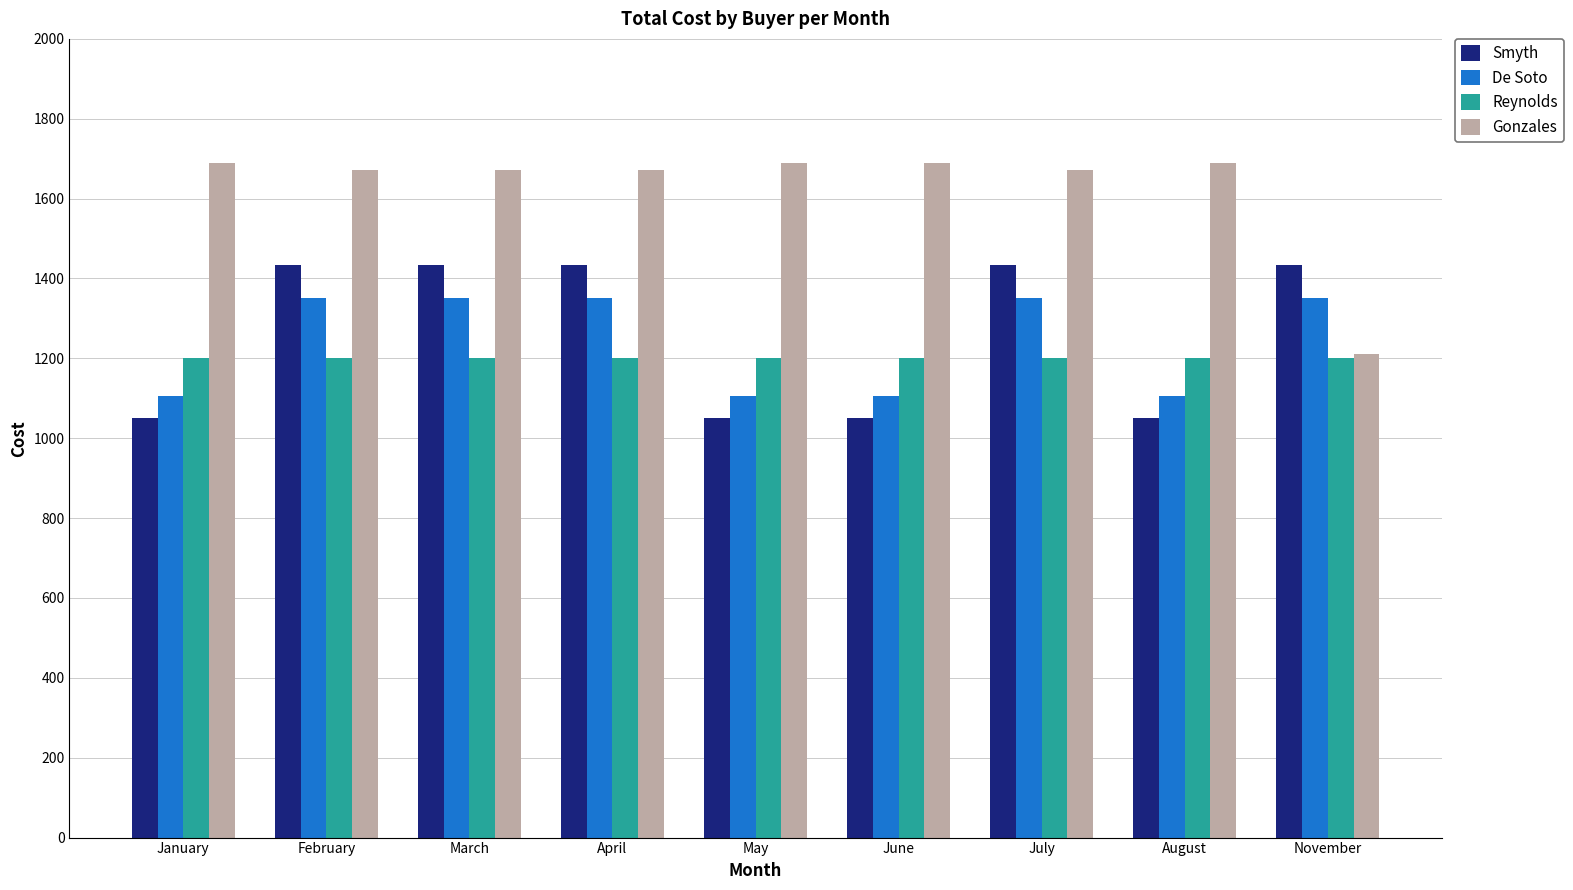

What position from the left is February?

2